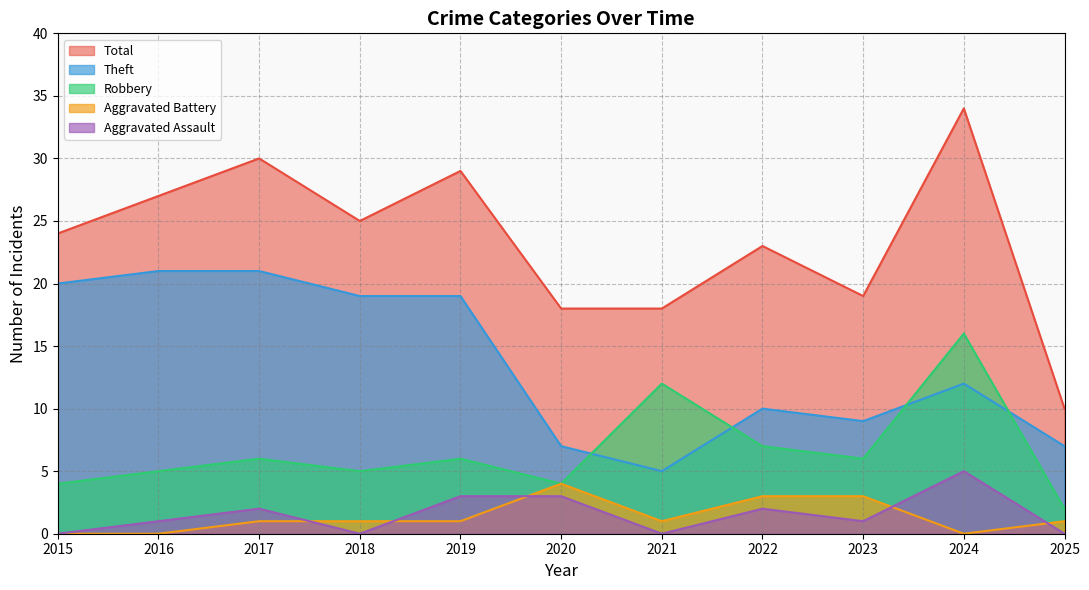

Reading left to right, list all the values displayed in this chart.

Robbery: 4	5	6	5	6	4	12	7	6	16	2
Theft: 20	21	21	19	19	7	5	10	9	12	7
Aggravated Assault: 0	1	2	0	3	3	0	2	1	5	0
Aggravated Battery: 0	0	1	1	1	4	1	3	3	0	1
Total: 24	27	30	25	29	18	18	23	19	34	10